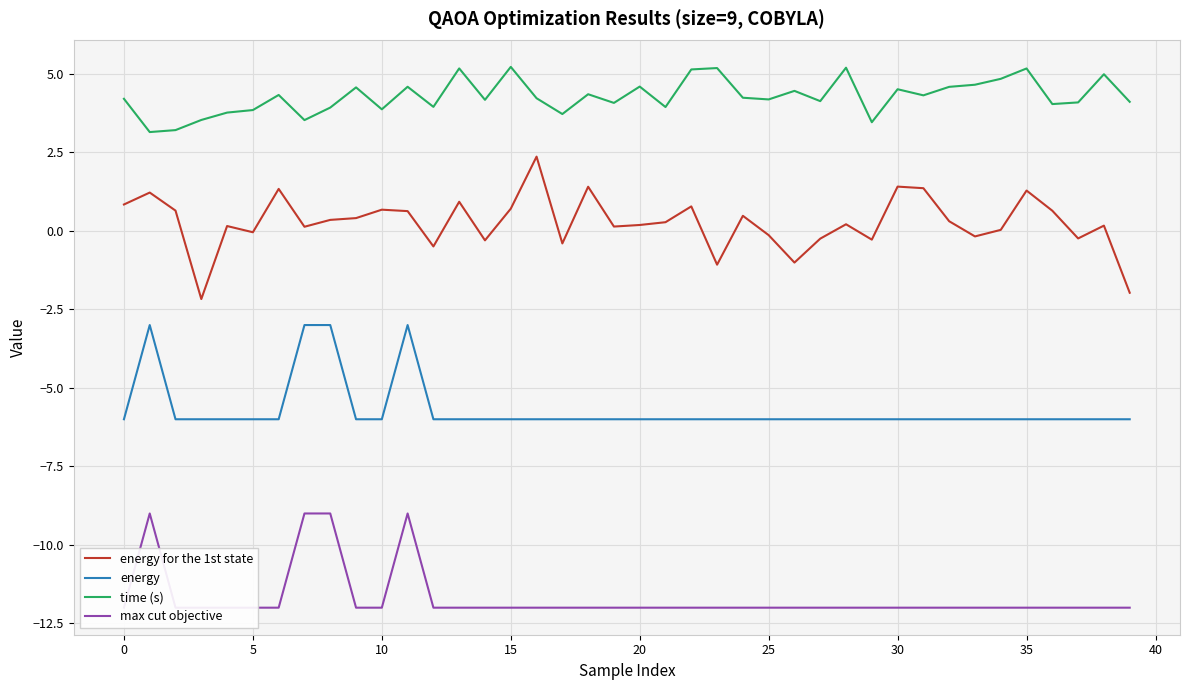

Which series has the largest range (max minus min)?

energy for the 1st state